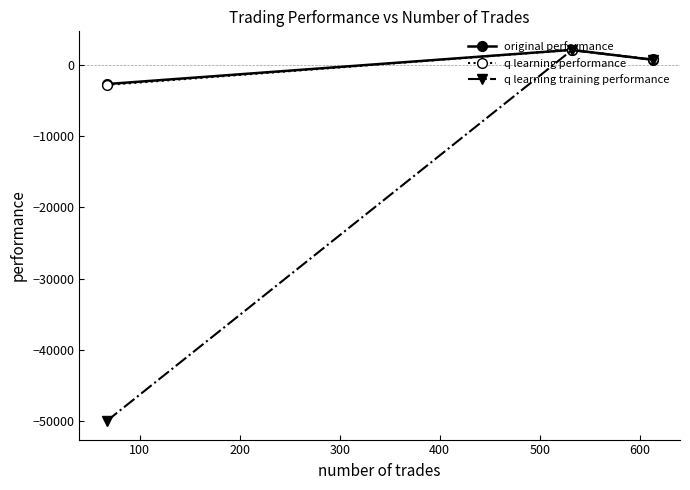

Which series has the widest spread of values?

q learning training performance